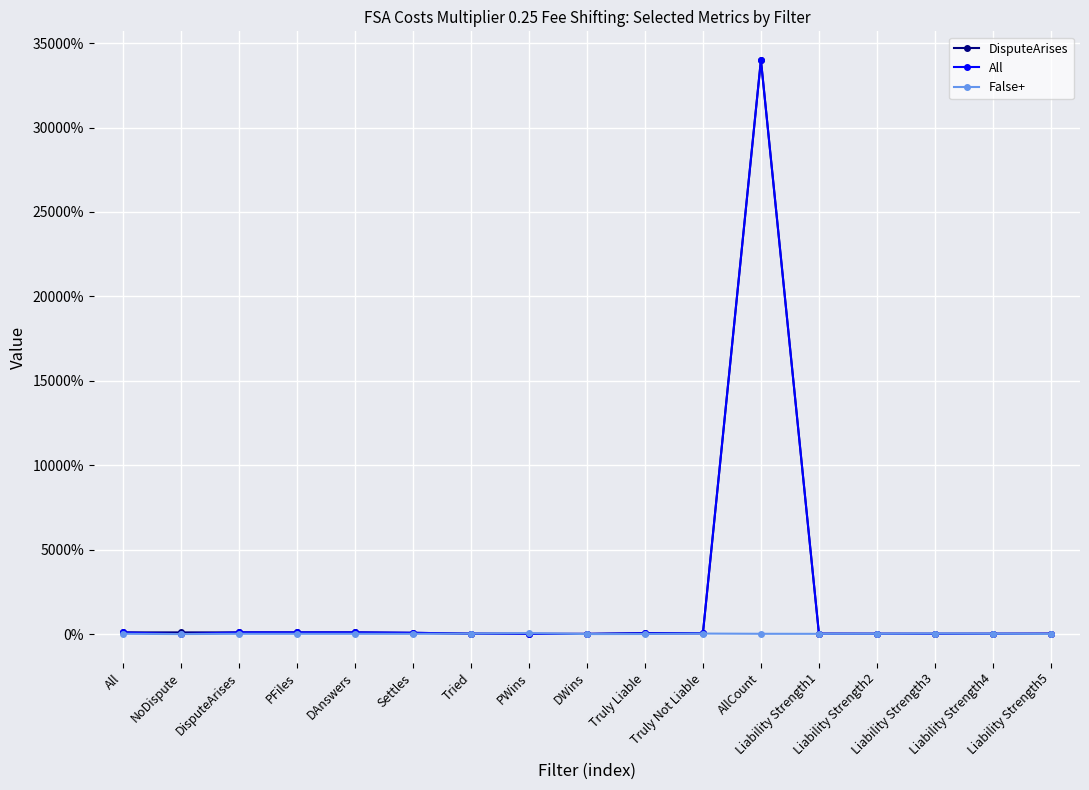

How many interior local valleys does the All series have?

2